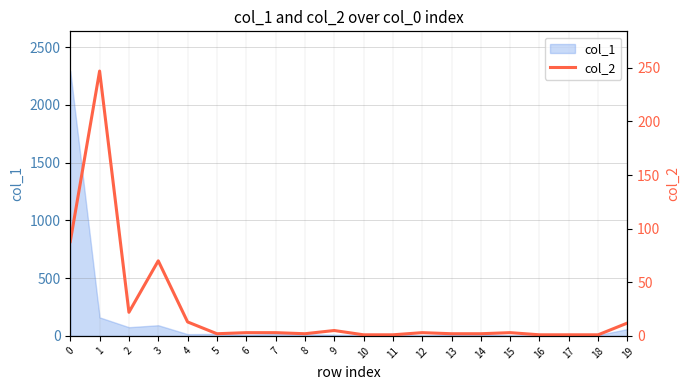

At which category does the chart reach its minimum across all series?

10